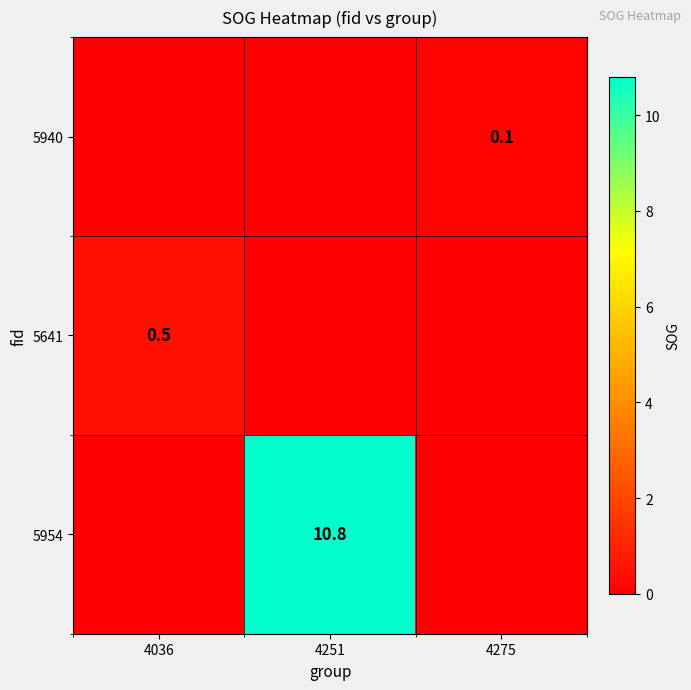

Which category has the lowest value across all series?

4036